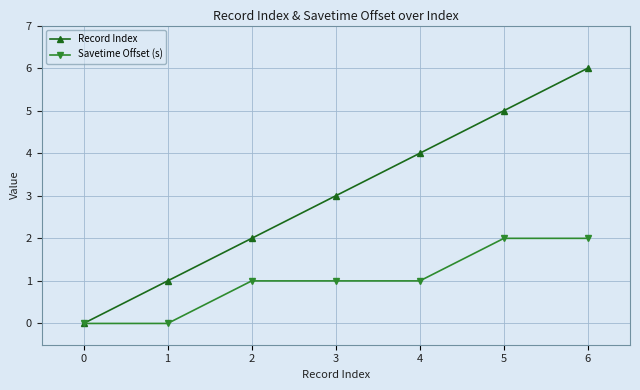

Which series has the largest range (max minus min)?

Record Index